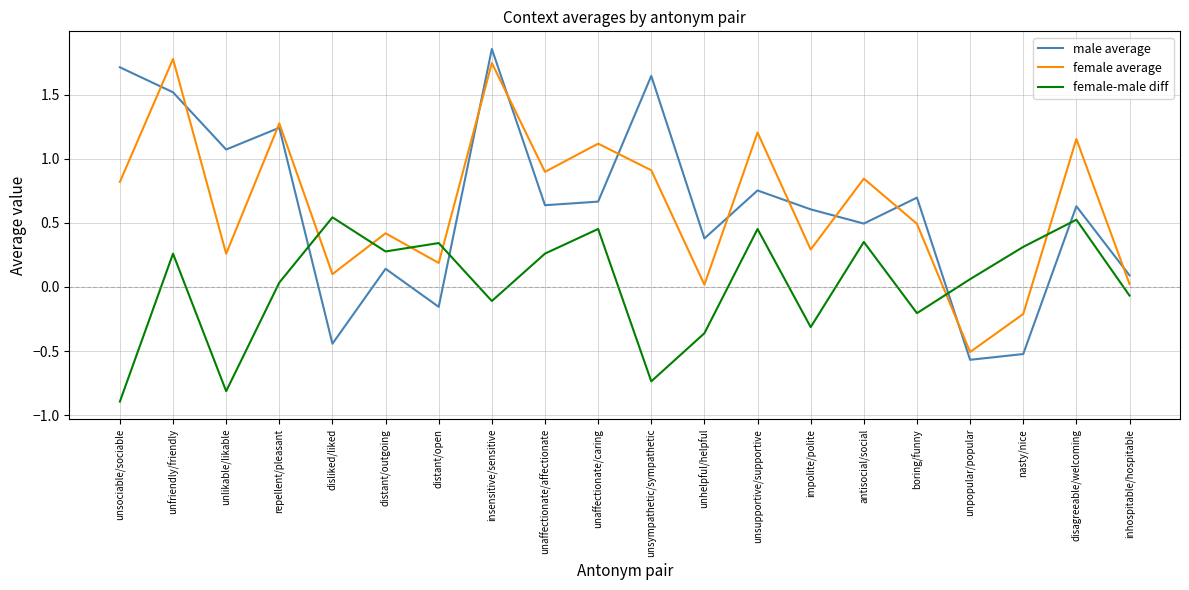

Where does the female average series first go above 0?

unsociable/sociable